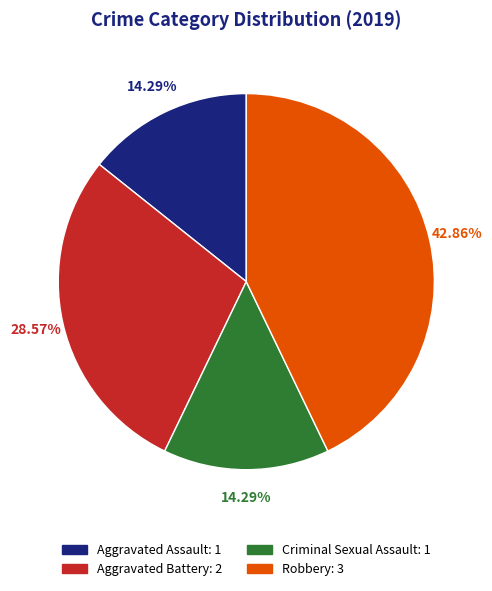

To the nearest percent, what portion does Robbery represent?

43%